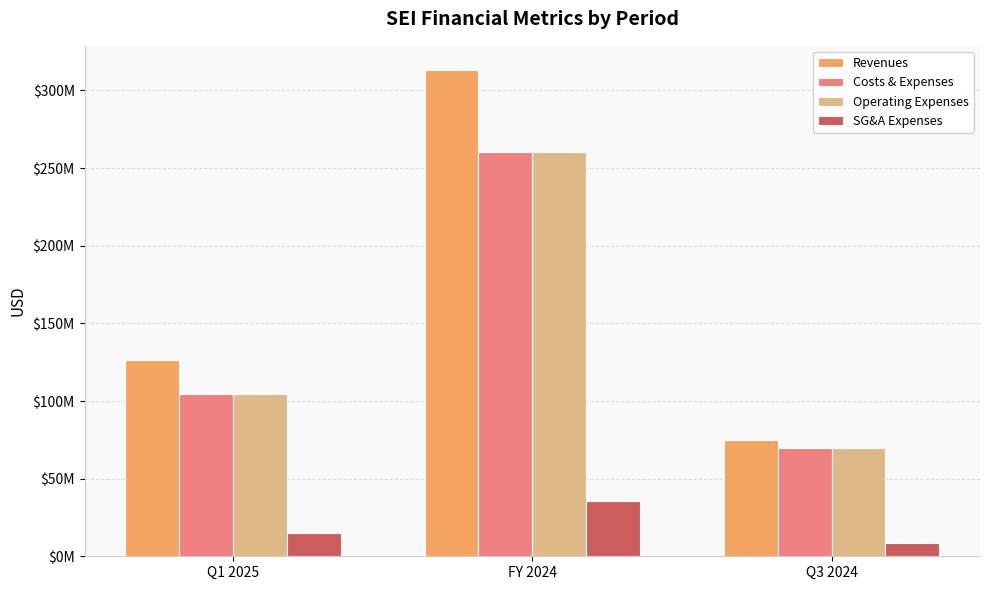

Are the bars horizontal?

No